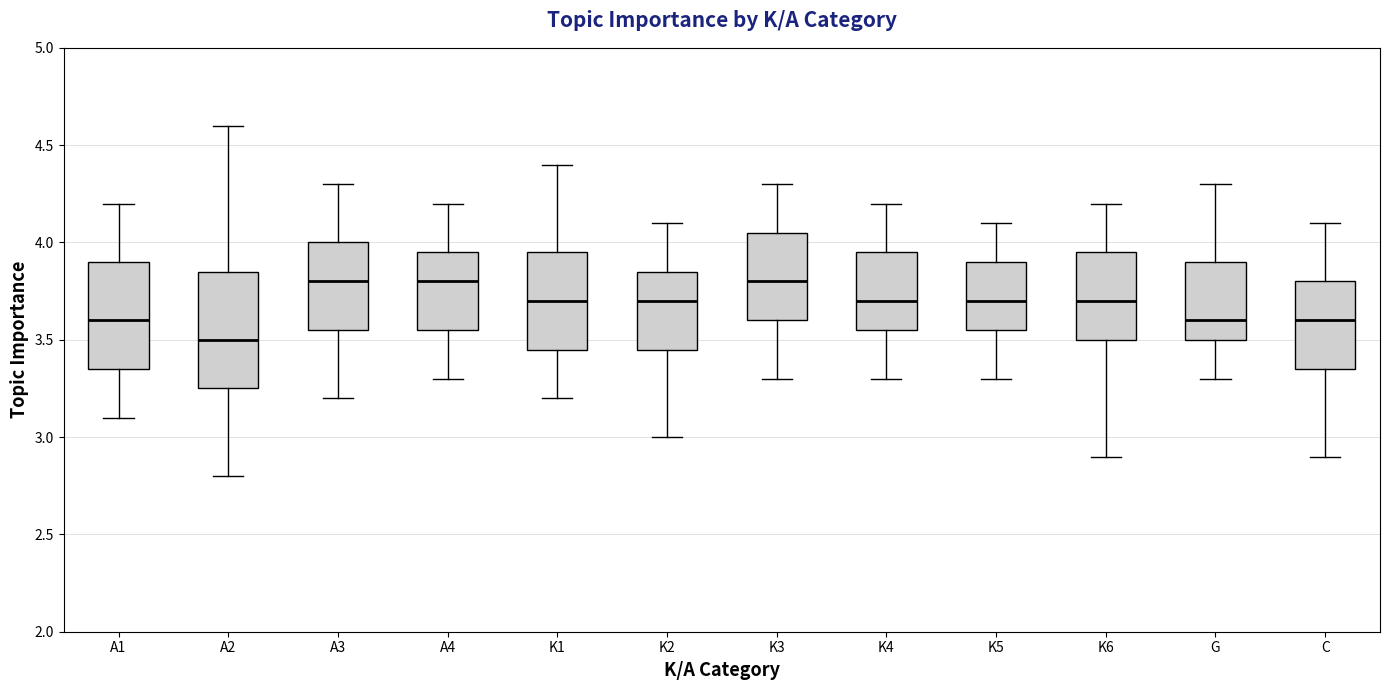

Which box has the lowest median line?

A2